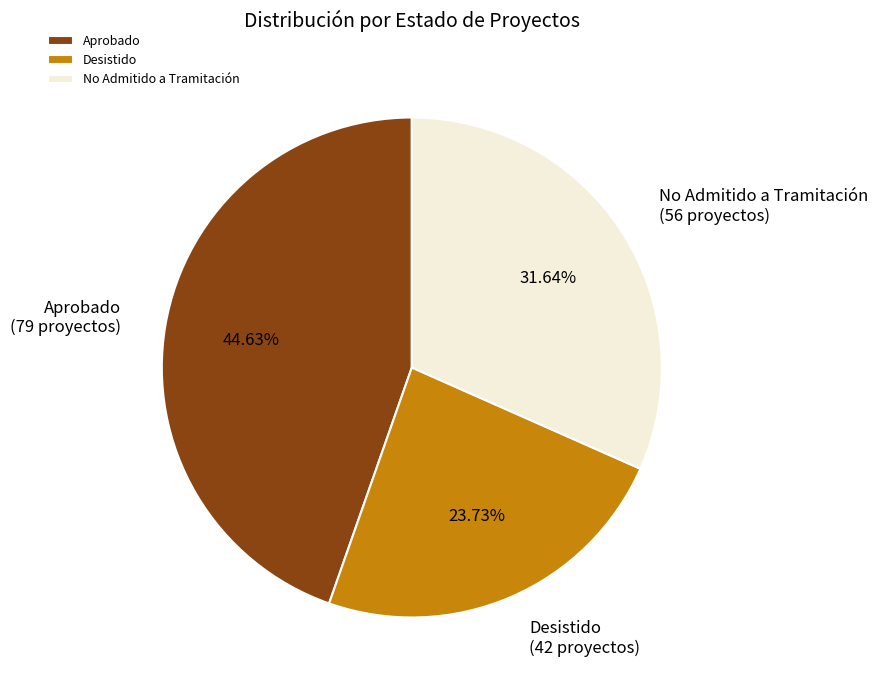

What is the largest slice in the pie chart?

Aprobado